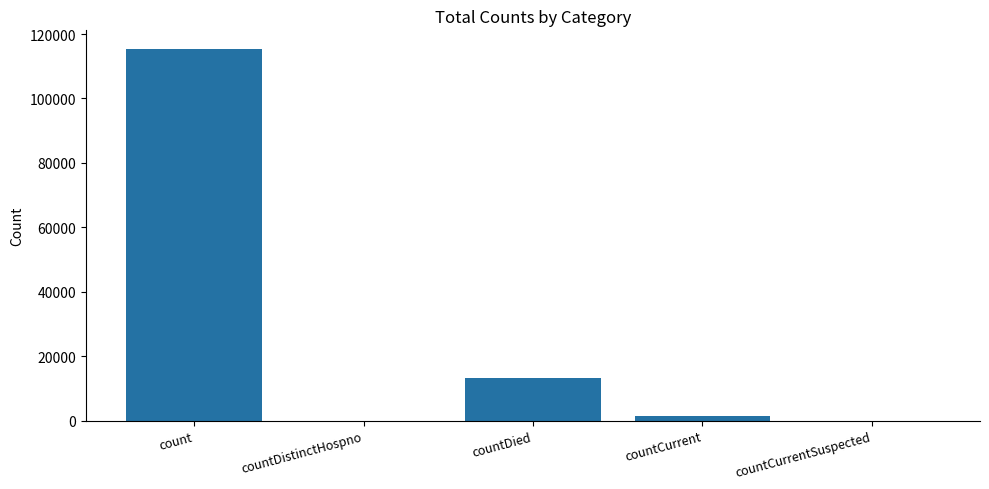

Where does the data first go above 1383?

count